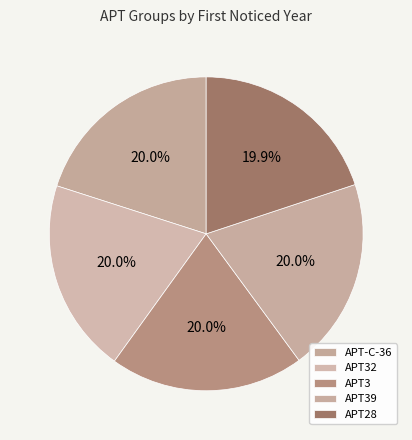

Do APT39 and APT32 together represent more than half of the pie?

No